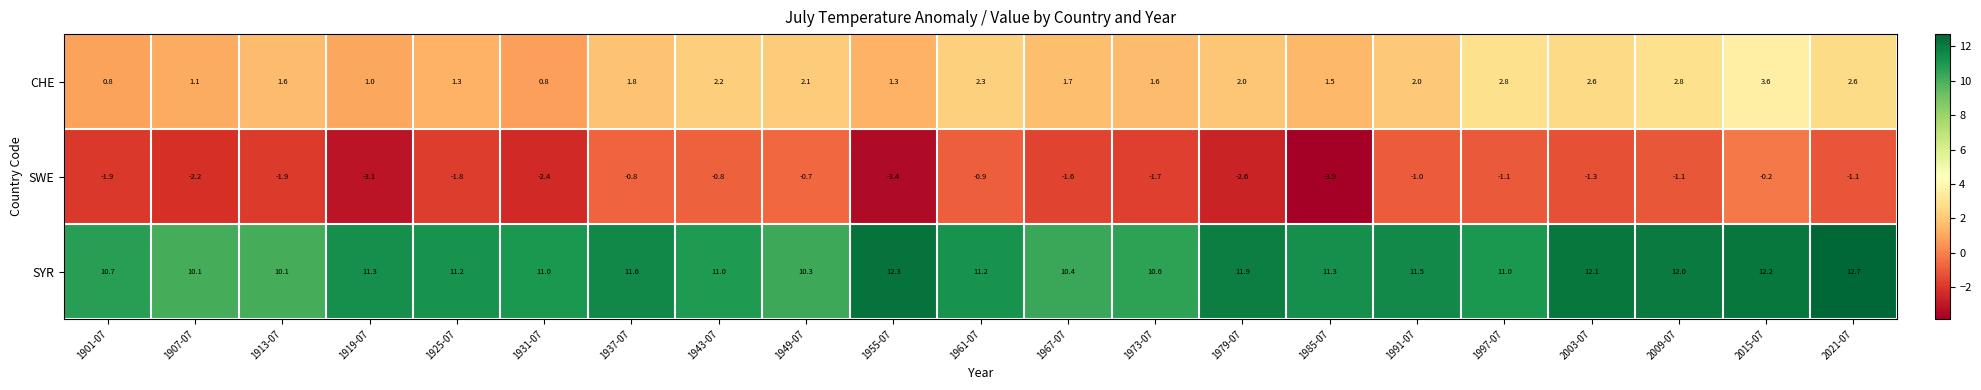

Is it true that SYR equals 7.3 at 1955-07?

False